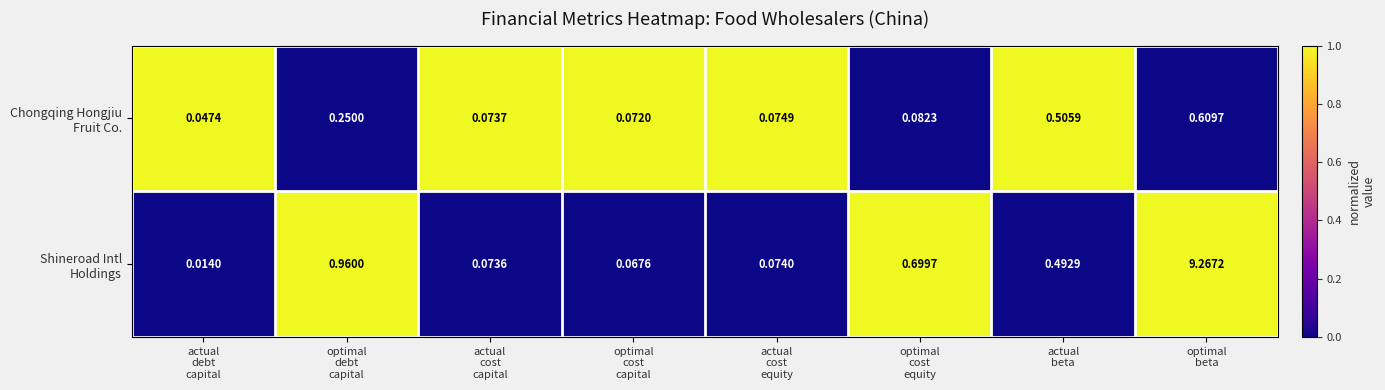

How many categories are shown in the chart?

8